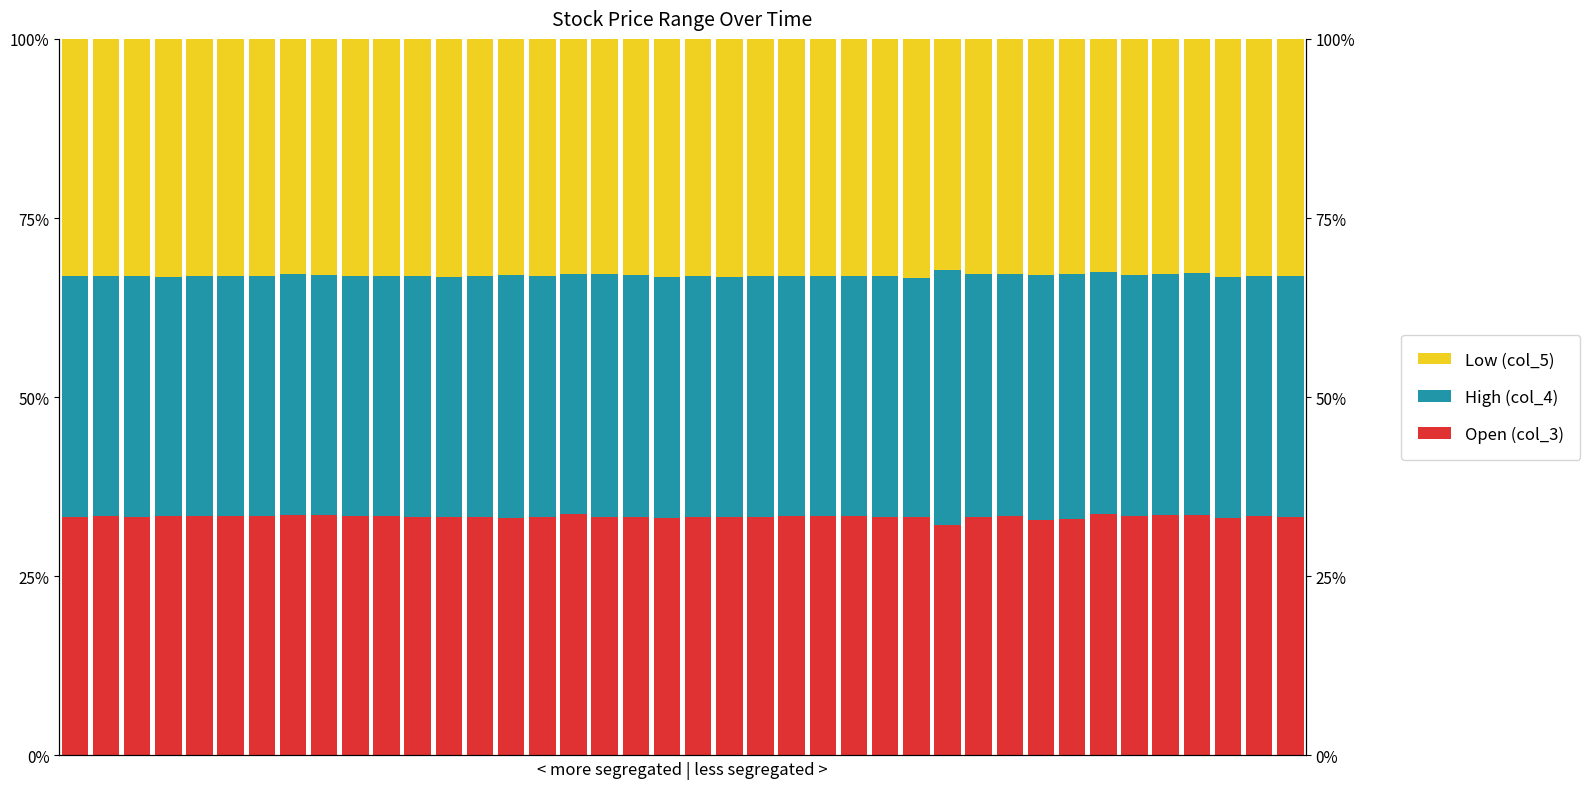

True or false: Low (col_5) has a value of 32.5 at 33.

True